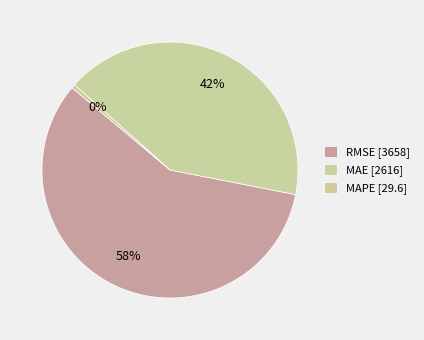

How many segments does this pie chart have?

3